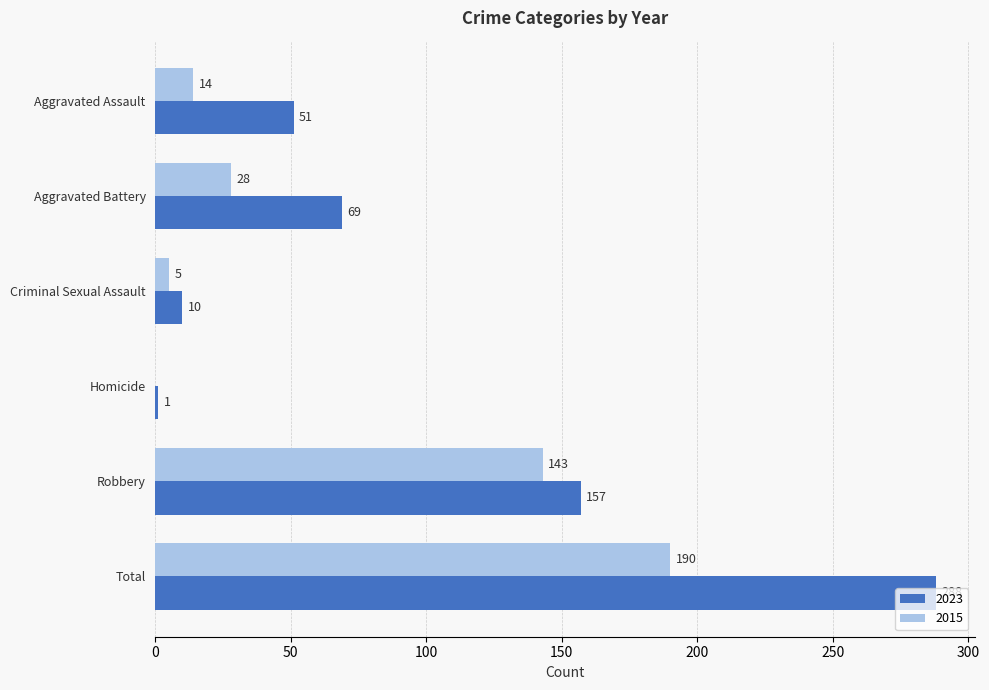

Which series changed the most between Aggravated Battery and Homicide?

2023